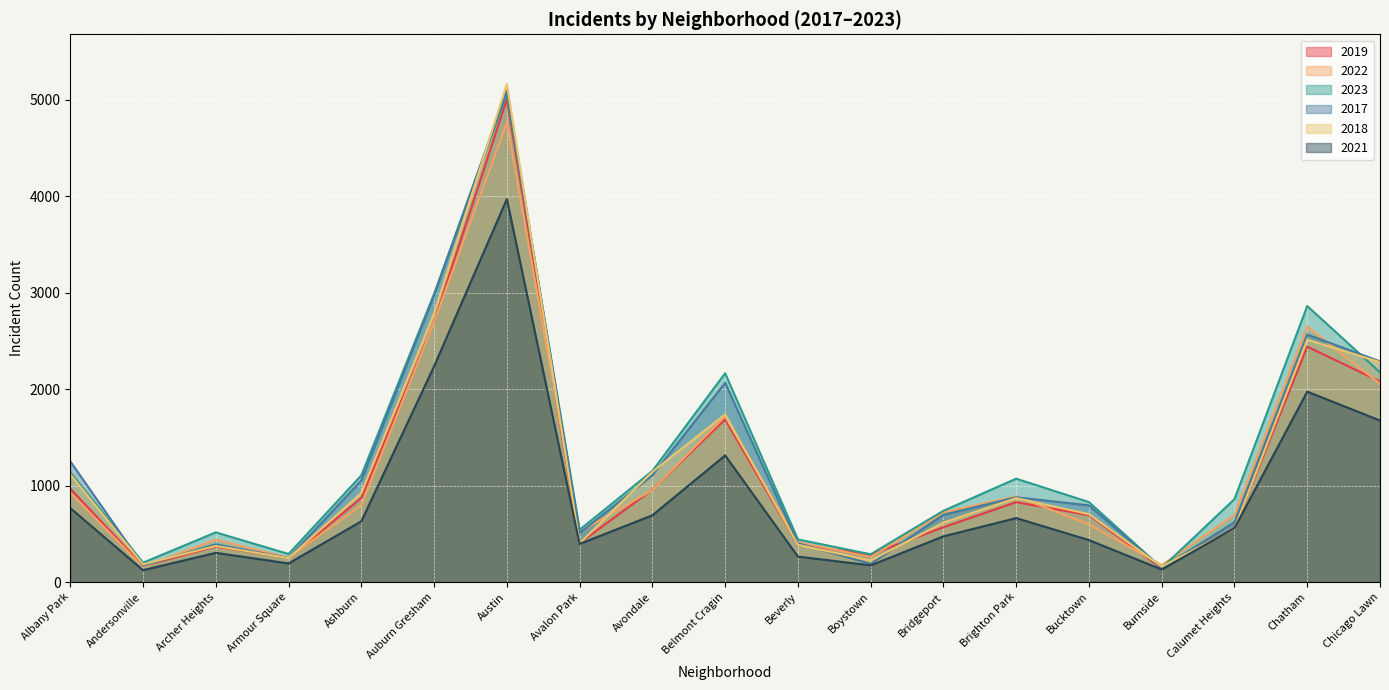

True or false: 2018 has more than 2 points higher than both neighbors.

True